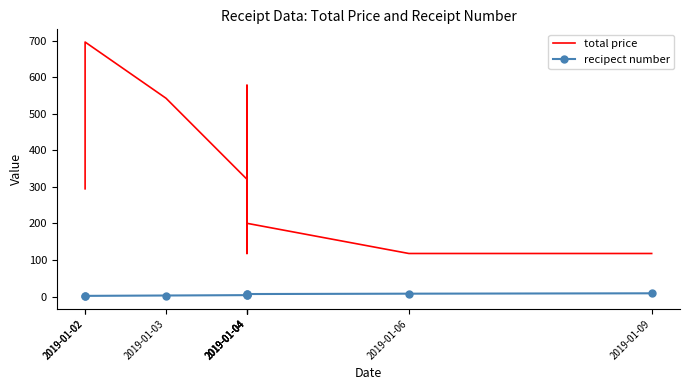

Read the total price value at 2019-01-02.

294.8